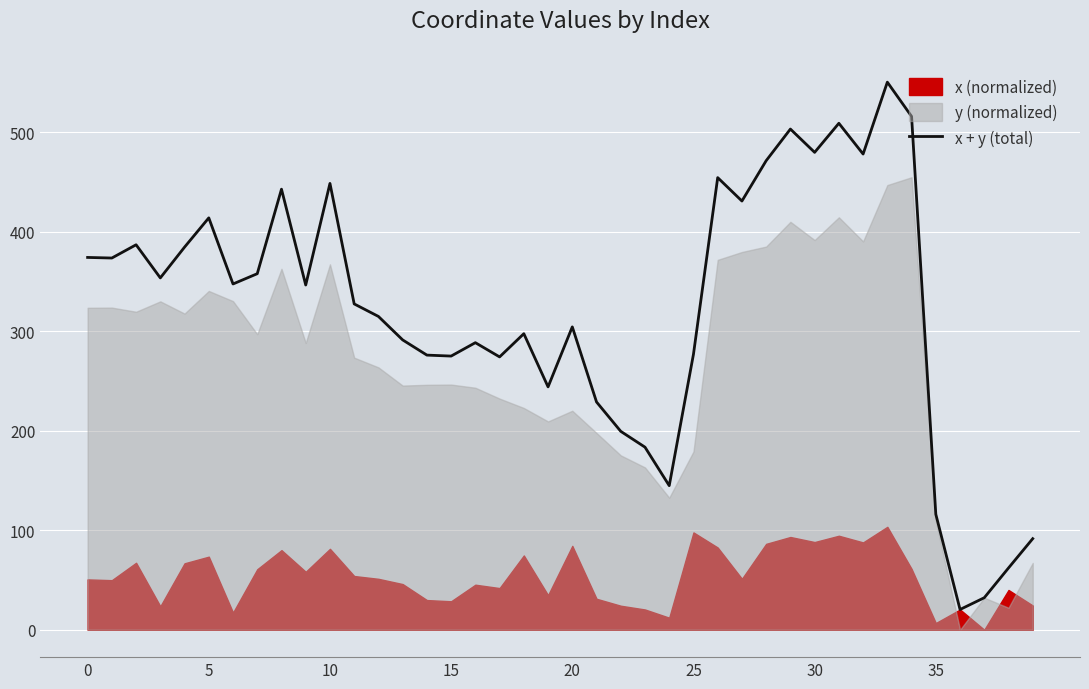

The x + y (total) series shows 203.5 at 0. True or false?

False